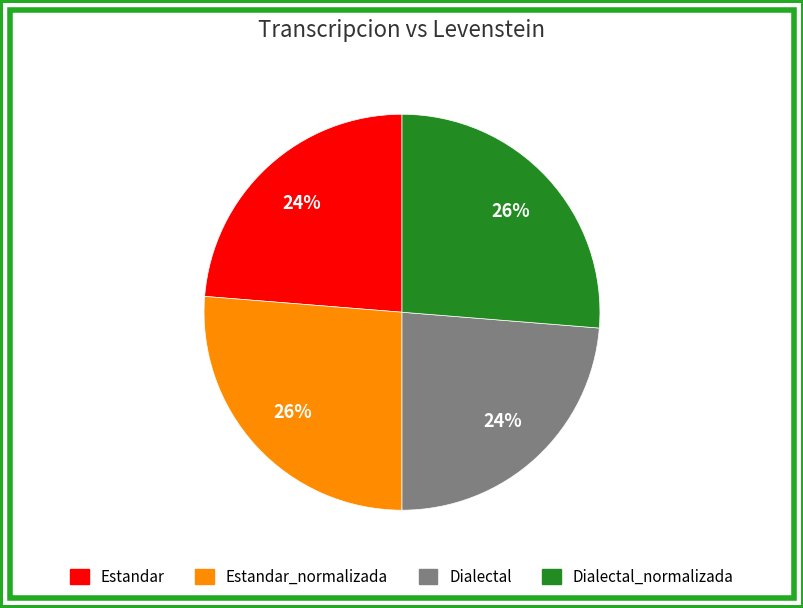

Count the number of slices in the pie.

4